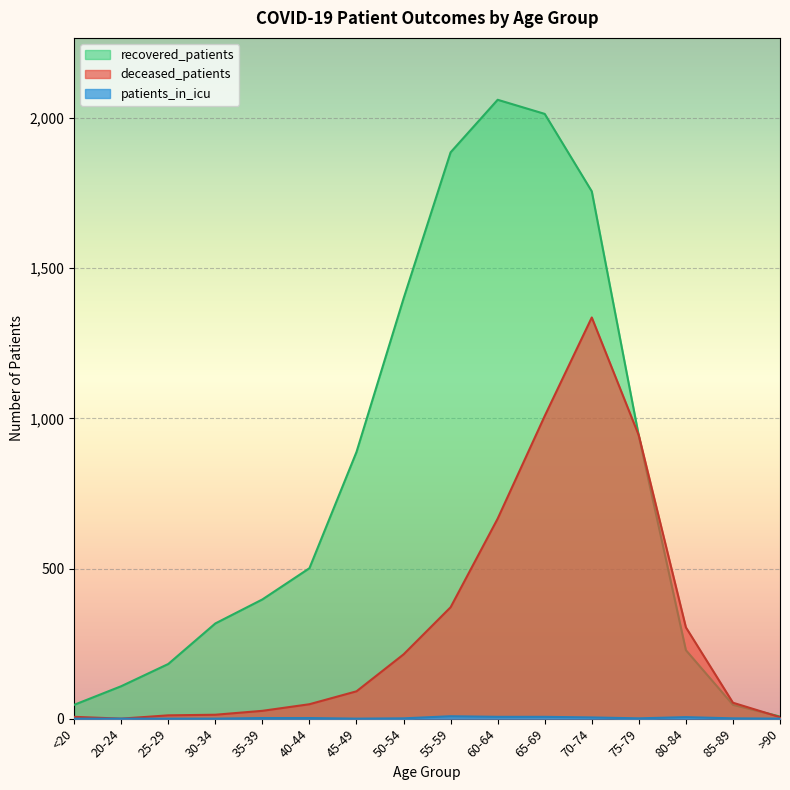

Reading left to right, what are all the values shown in this chart?

deceased_patients: <20=6	20-24=0	25-29=11	30-34=13	35-39=26	40-44=48	45-49=91	50-54=214	55-59=371	60-64=666	65-69=1008	70-74=1336	75-79=943	80-84=304	85-89=53	>90=5
recovered_patients: <20=46	20-24=108	25-29=182	30-34=317	35-39=397	40-44=501	45-49=888	50-54=1399	55-59=1886	60-64=2061	65-69=2014	70-74=1756	75-79=941	80-84=228	85-89=46	>90=7
patients_in_icu: <20=0	20-24=0	25-29=0	30-34=0	35-39=2	40-44=2	45-49=0	50-54=1	55-59=8	60-64=6	65-69=6	70-74=4	75-79=1	80-84=5	85-89=1	>90=0